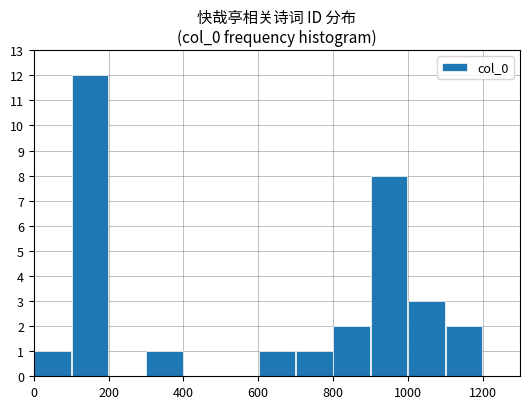

What is the greatest value displayed?

12